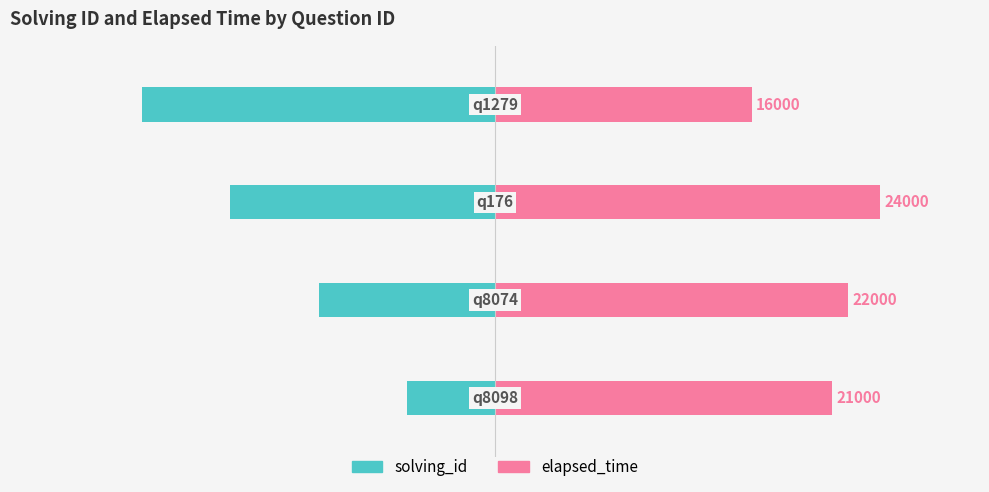

How many data points in solving_id are above -2?

1